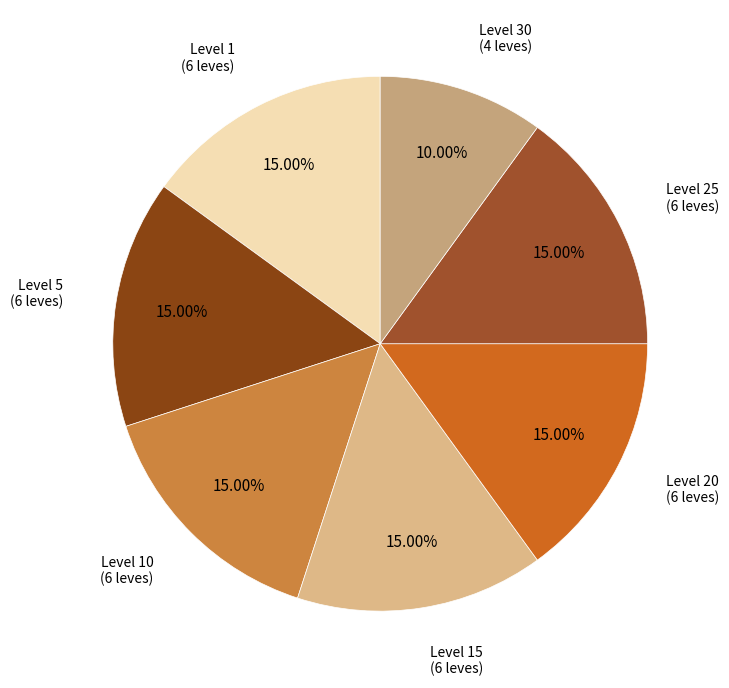

To the nearest percent, what is the average slice percentage?

14%